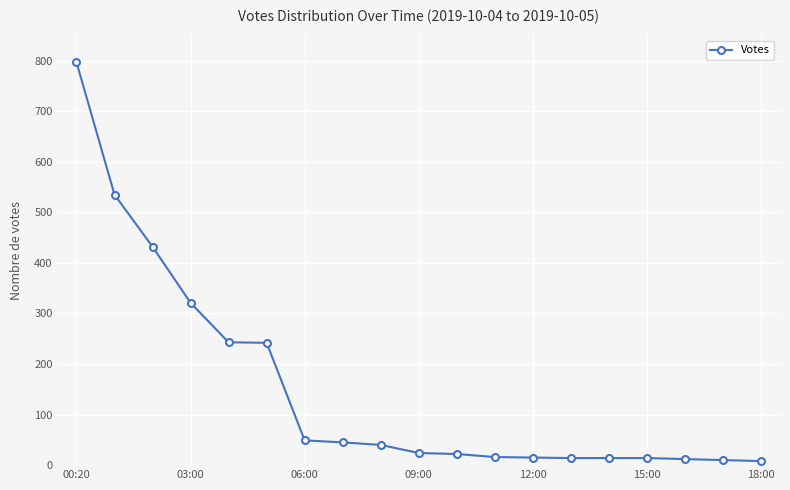

What is the average value?

150